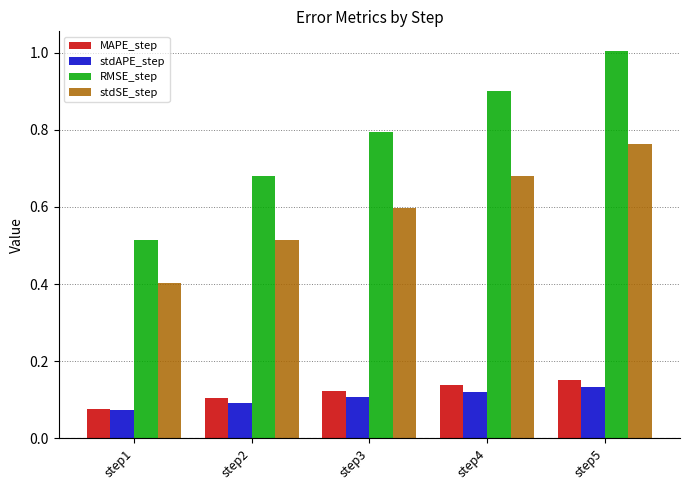

What is the difference between the maximum and minimum values in the stdSE_step series?

0.4